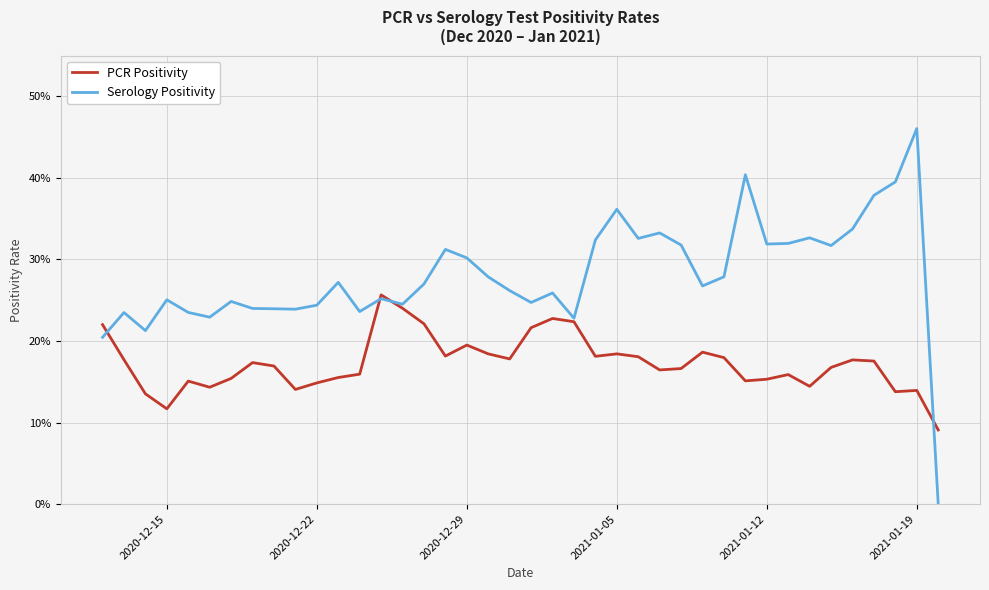

What is the sum of all Serology Positivity values?

11.2